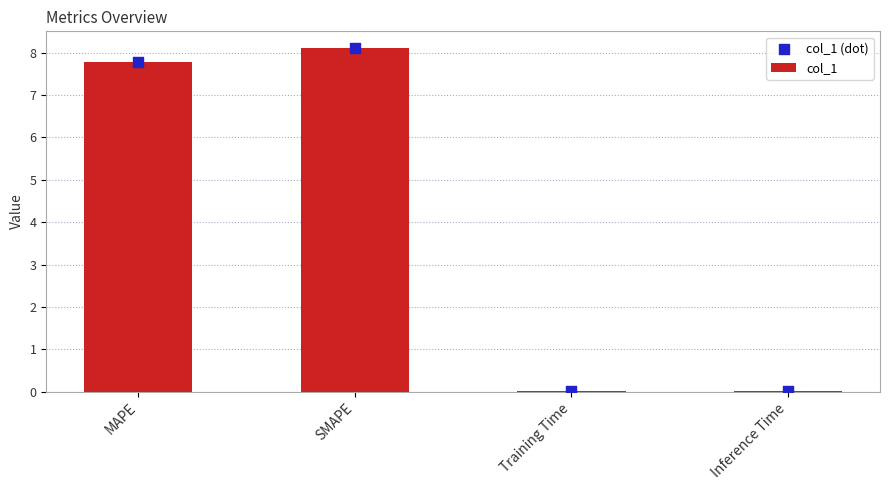

Is the value of col_1 (dot) at SMAPE greater than the value of col_1 at Inference Time?

Yes